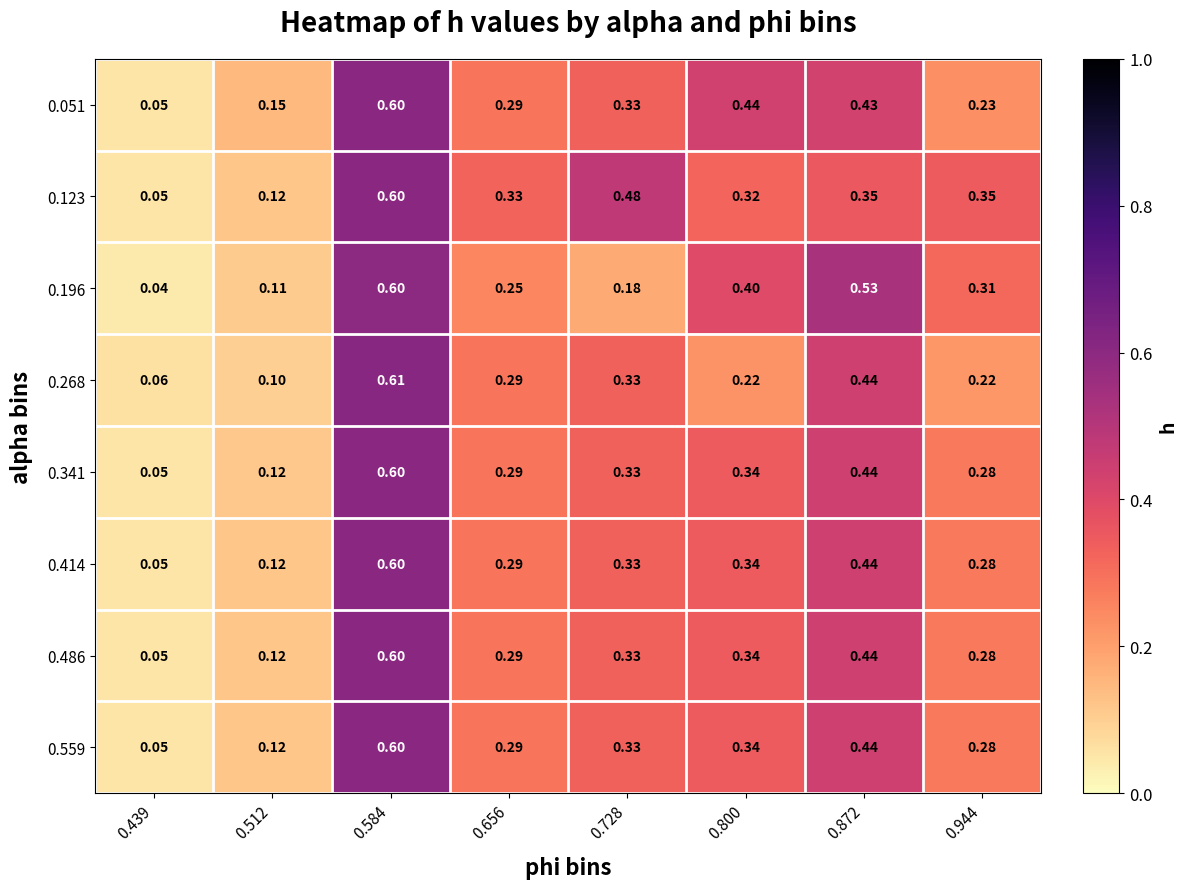

Is the value of 0.486 at 0.872 greater than the value of 0.123 at 0.944?

Yes